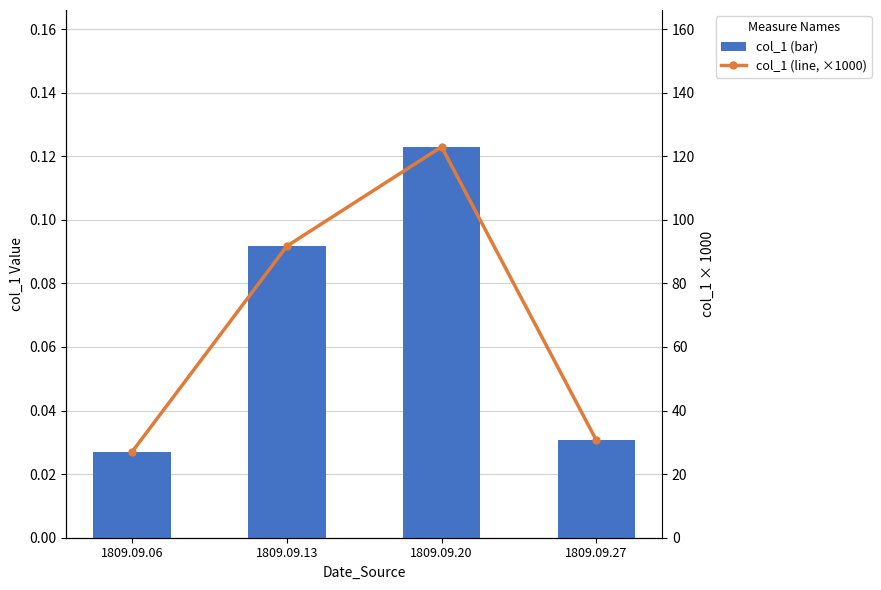

What is the spread (max minus min) of values at 1809.09.13?

91.6